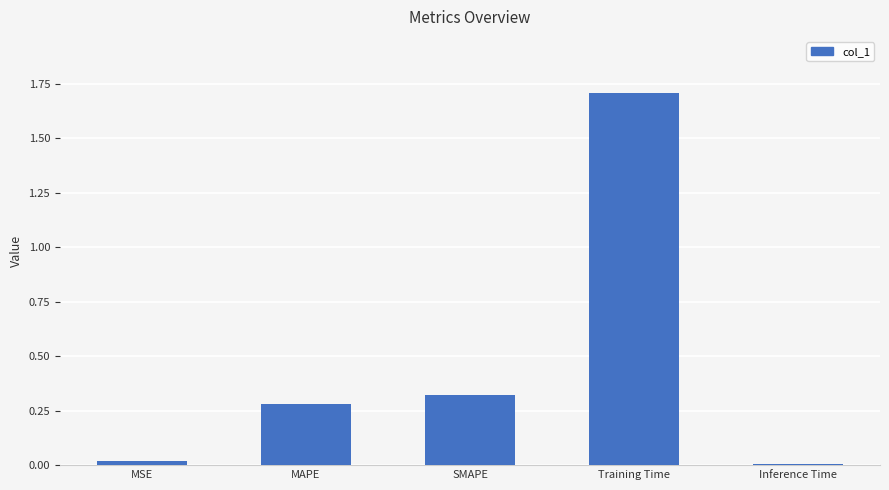

What position from the right is SMAPE?

3